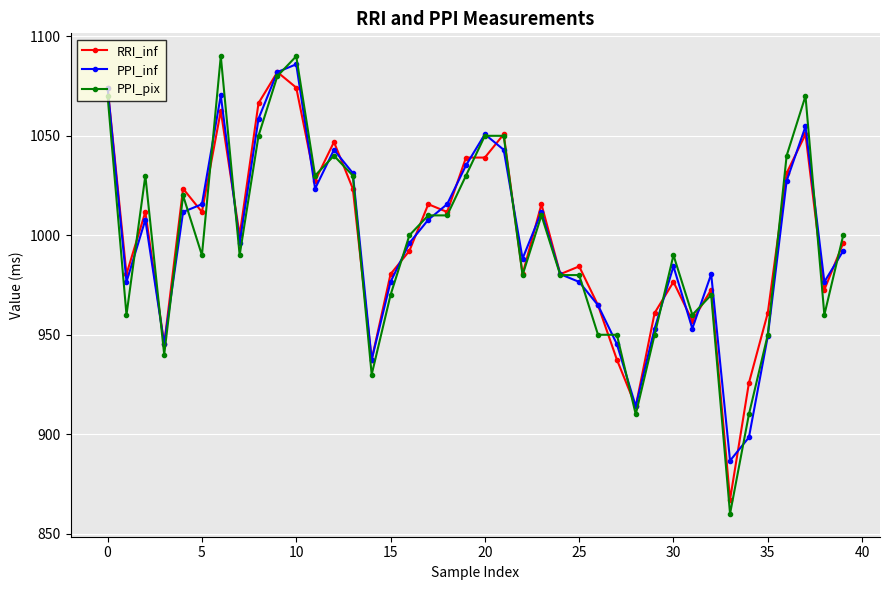

What is the smallest value displayed?

860.0